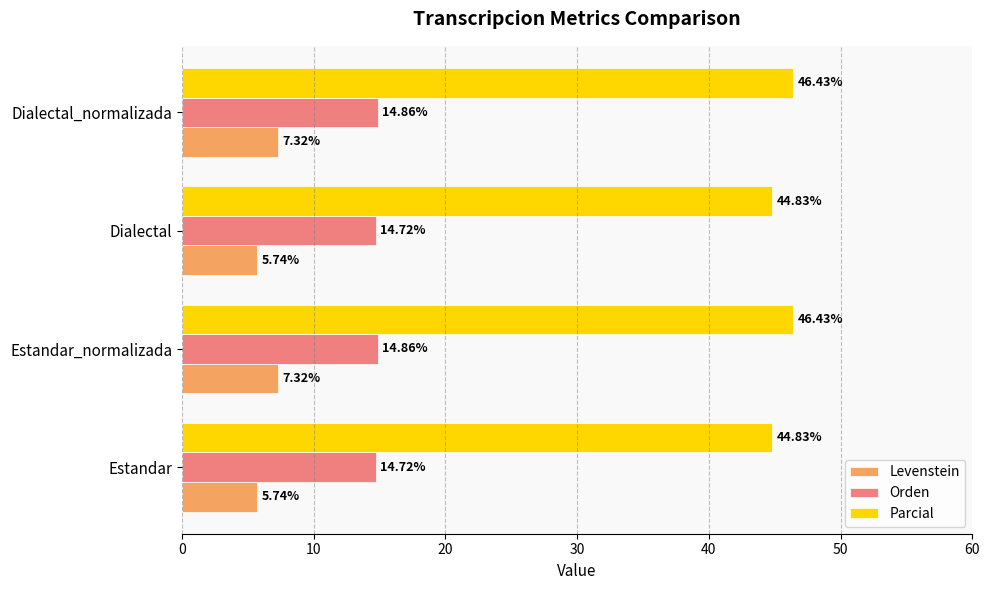

Rank the series at Dialectal_normalizada from highest to lowest value.

Parcial, Orden, Levenstein